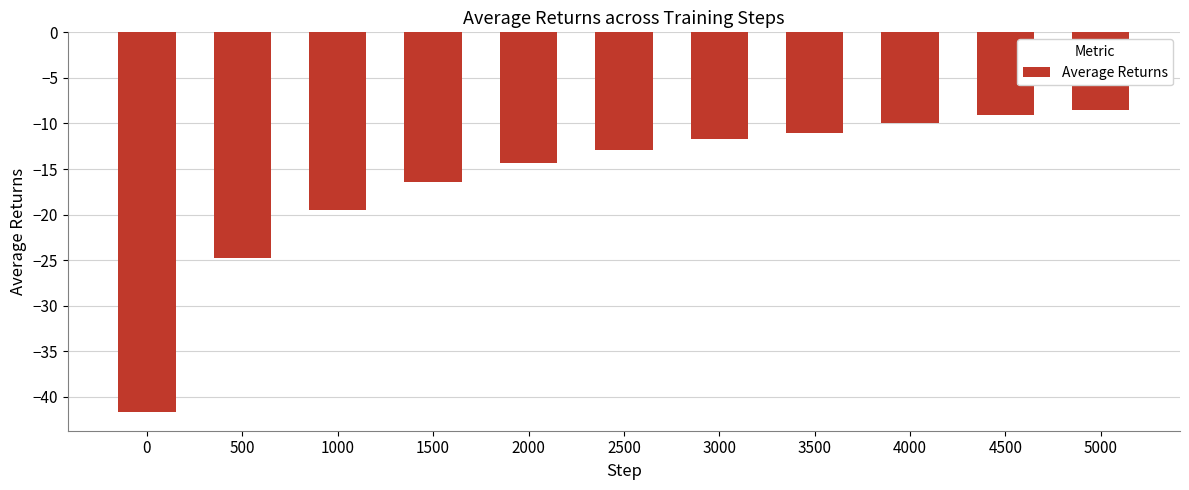

What is the difference between the second highest and second lowest values?

15.7